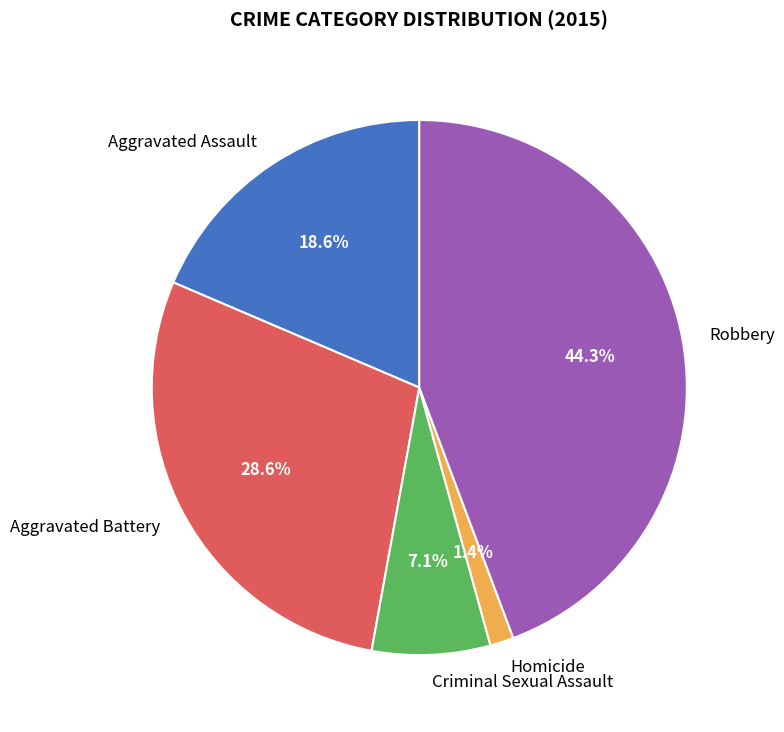

What percentage is NOT represented by Robbery?

55.7%